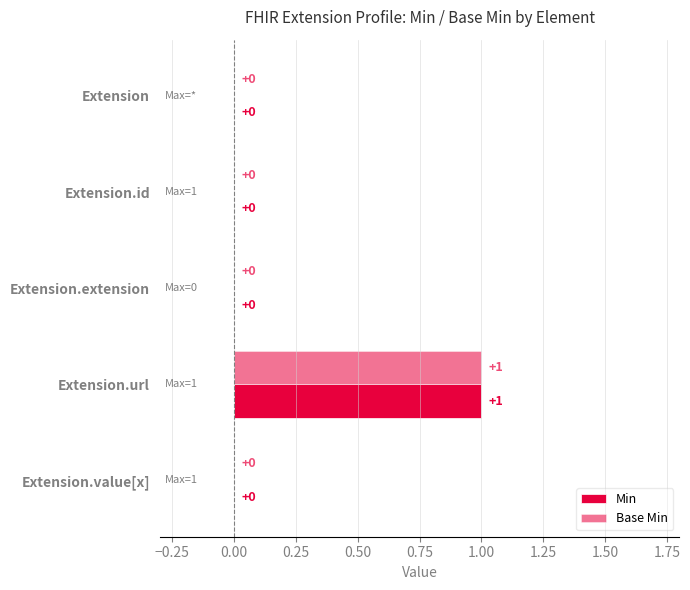

Are the bars horizontal?

Yes